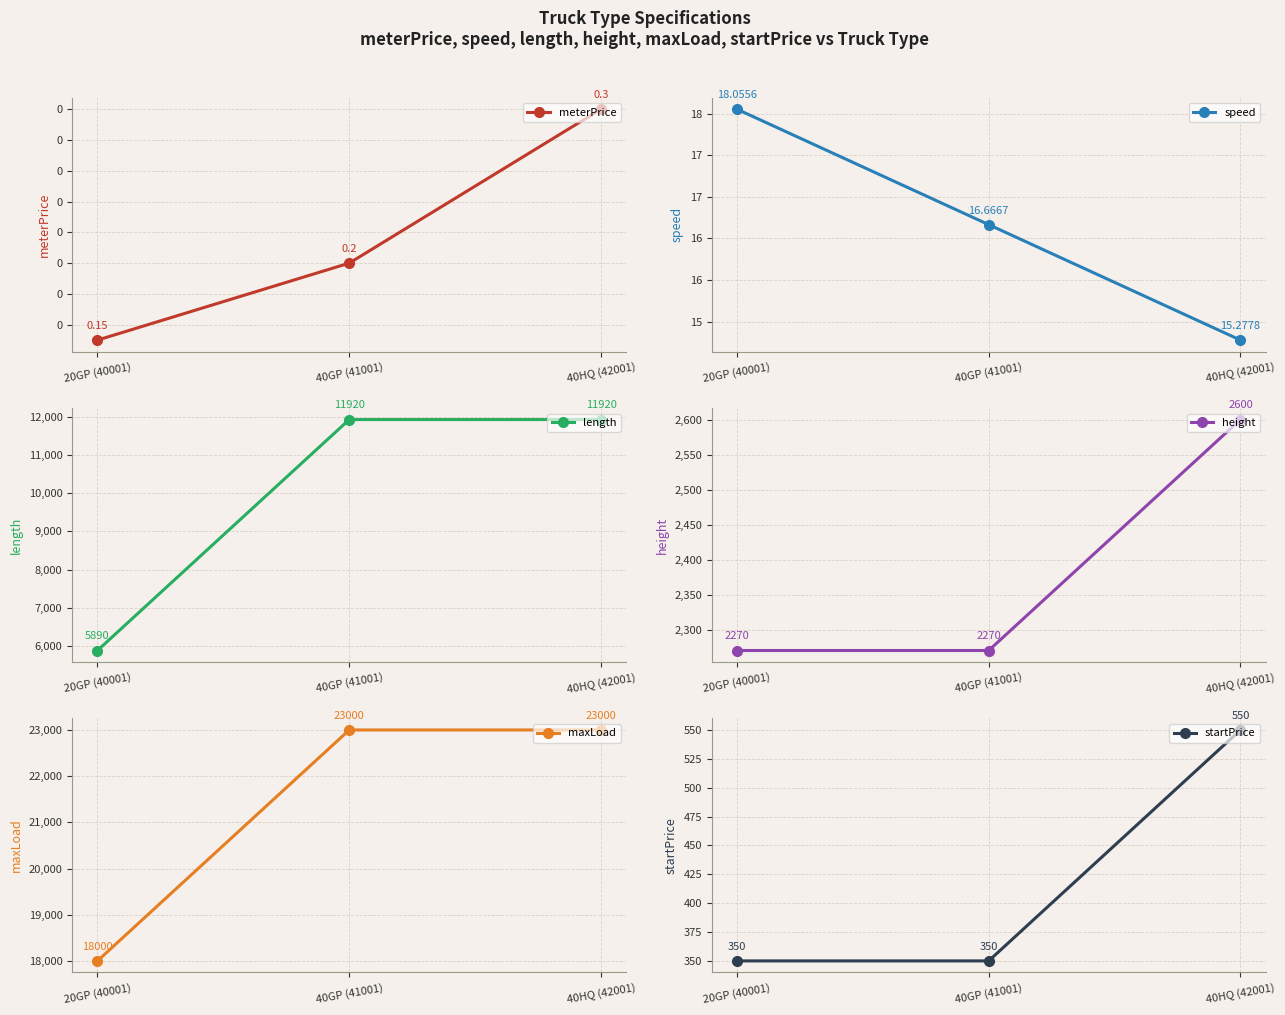

What is the total value across all series at 40GP (41001)?

37556.9